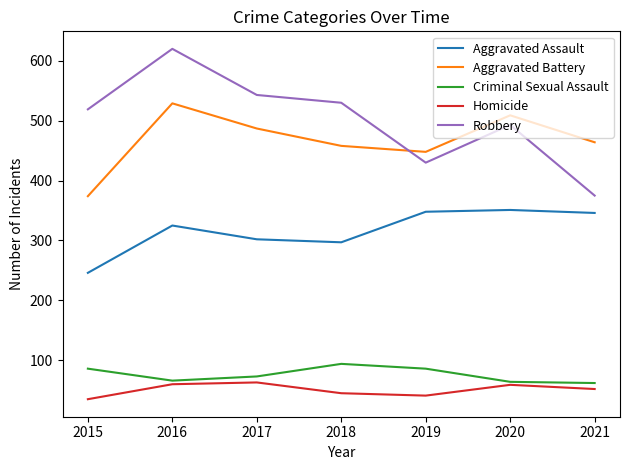

What value does the Aggravated Battery series have at 2018?

458